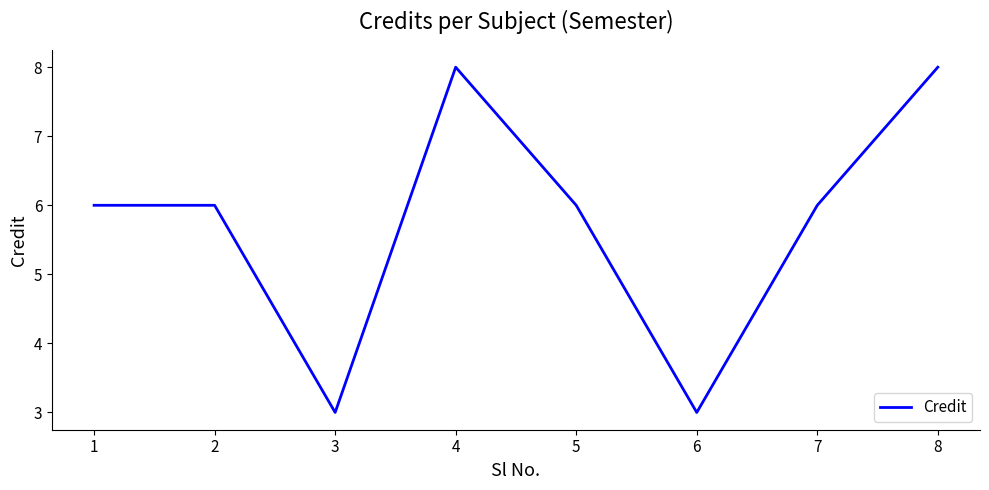

What is the change in value from 3 to 5?

+3